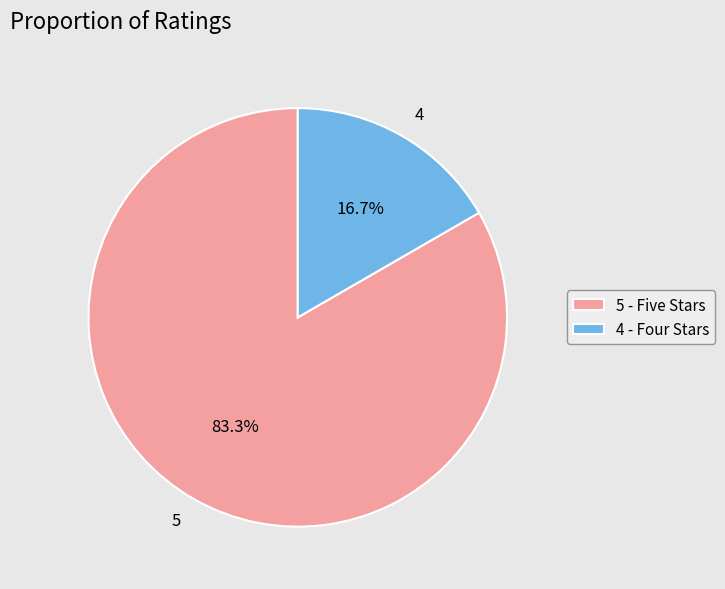

Is there a majority slice in this chart?

Yes